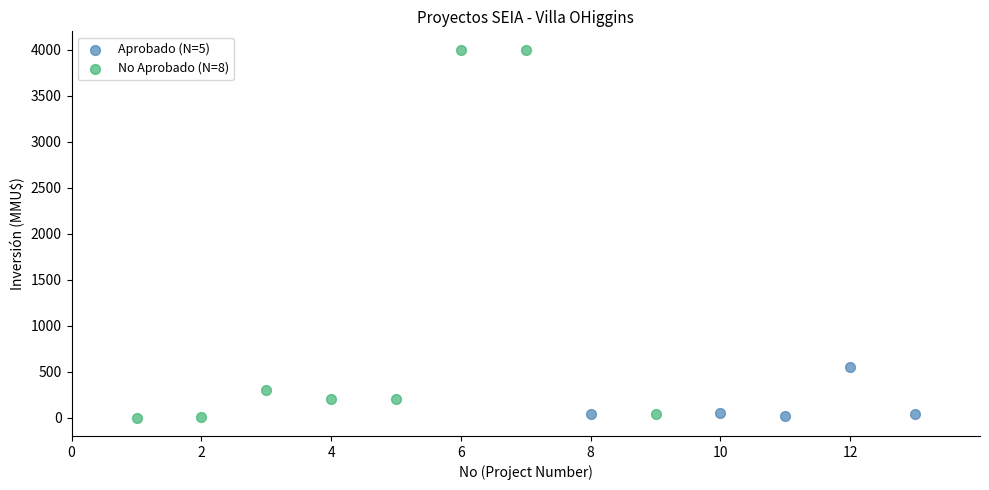

Which series has the widest spread of Y values?

No Aprobado (N=8)